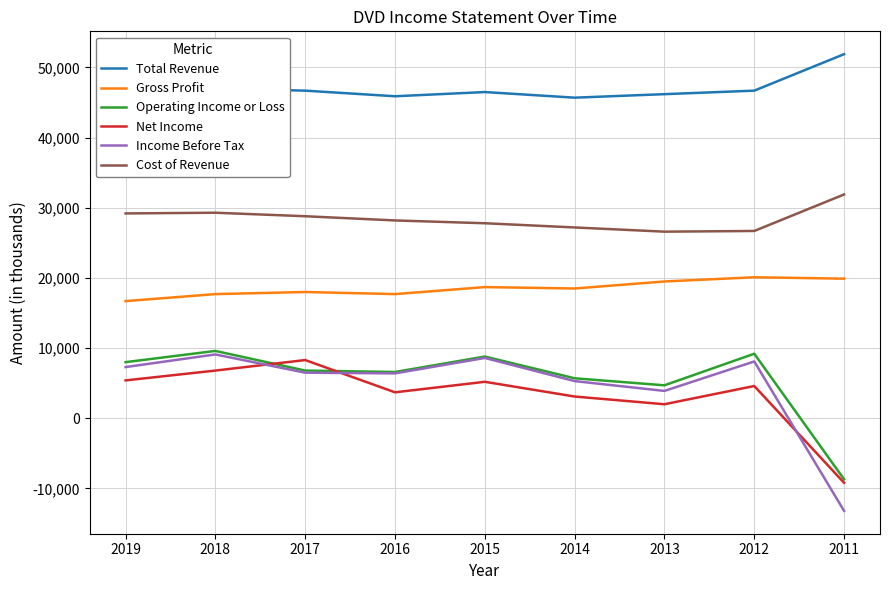

The Operating Income or Loss series shows 8000 at 2019. True or false?

True